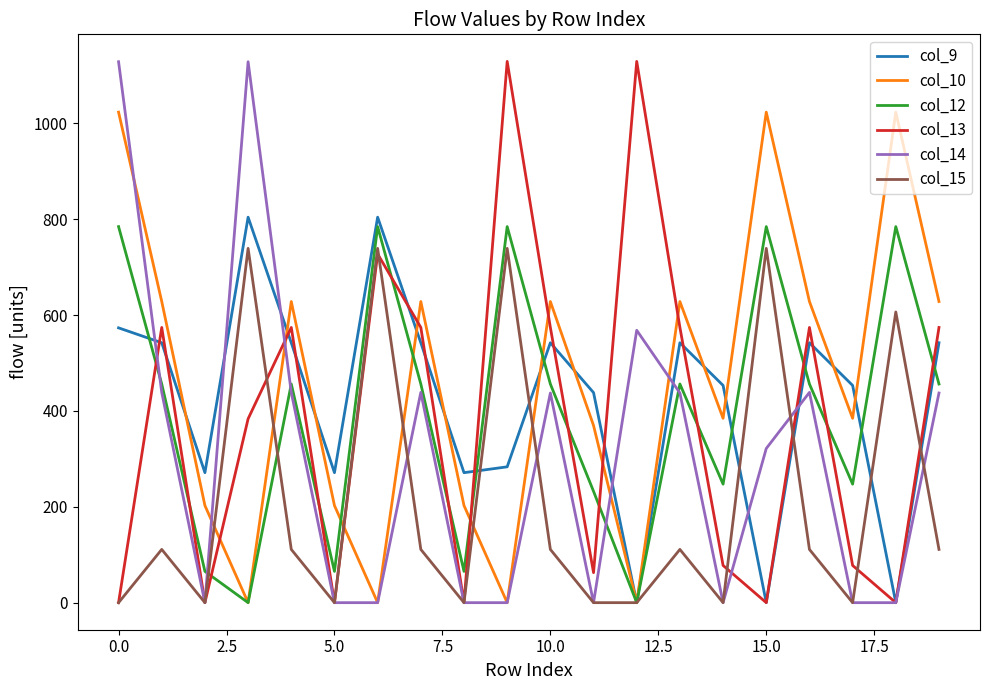

At how many categories does at least one series exceed 1114?

4